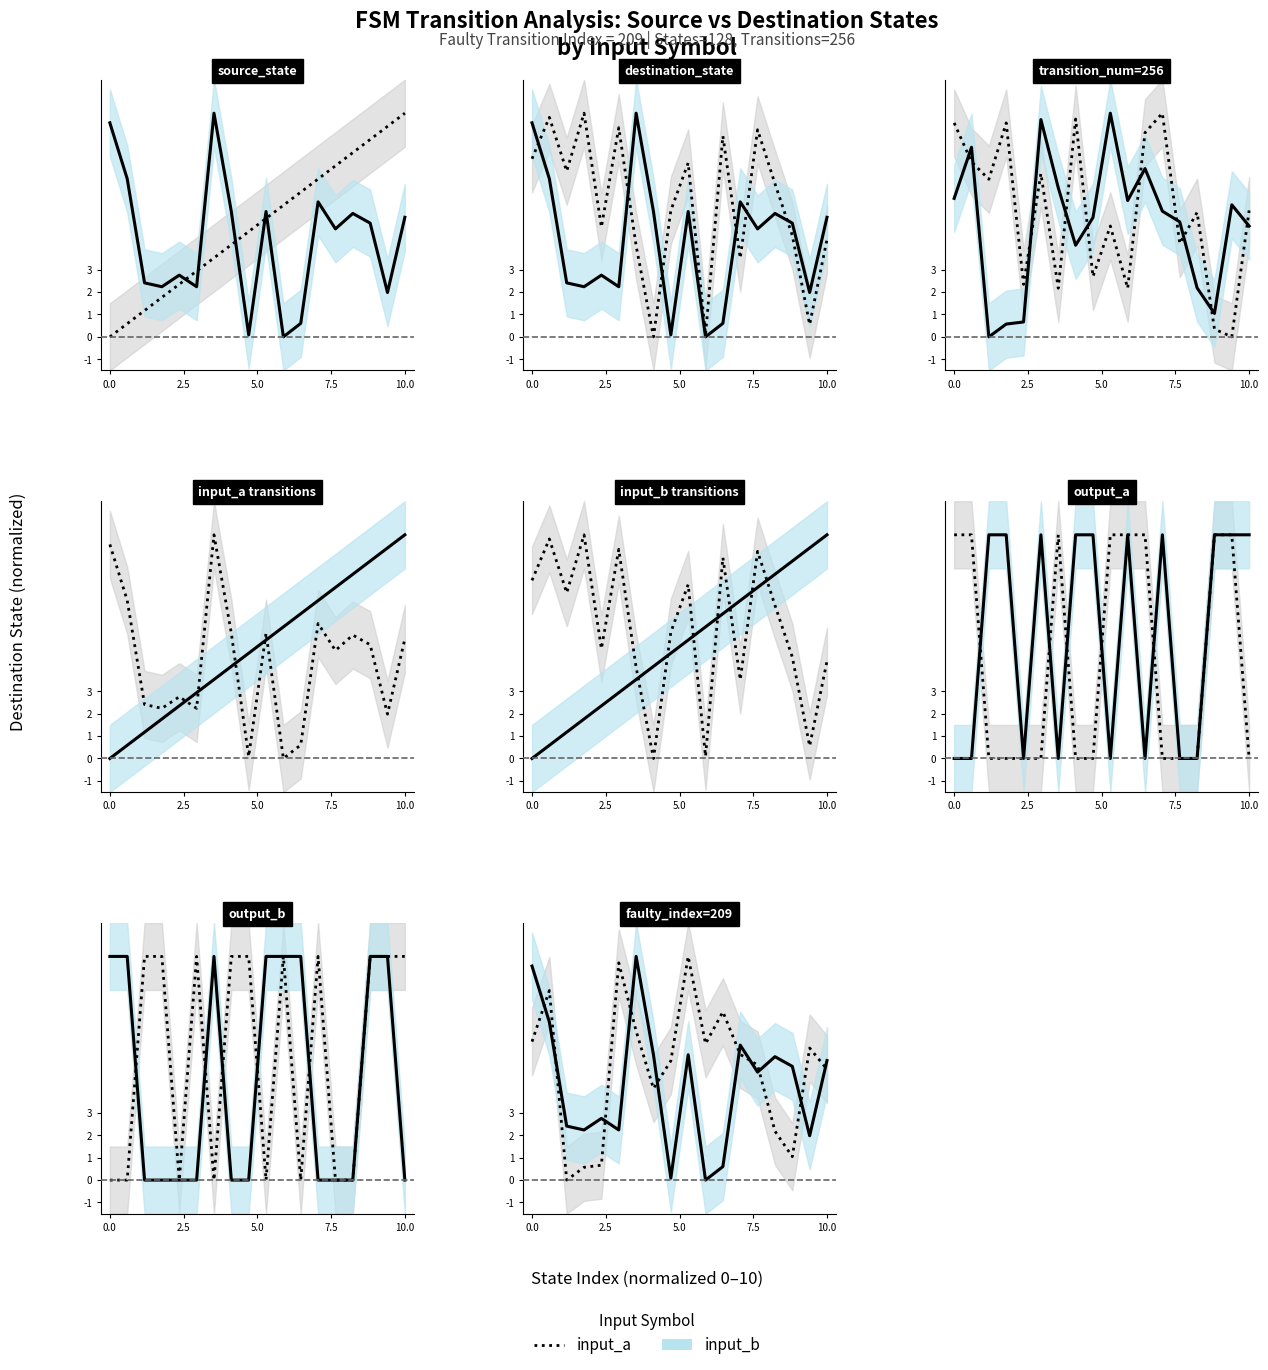

At which label does input_a (Male) reach its minimum?

5.0